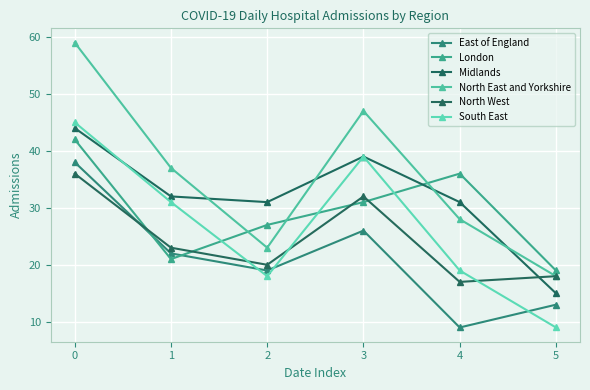

What is the lowest value of the Midlands series?

15